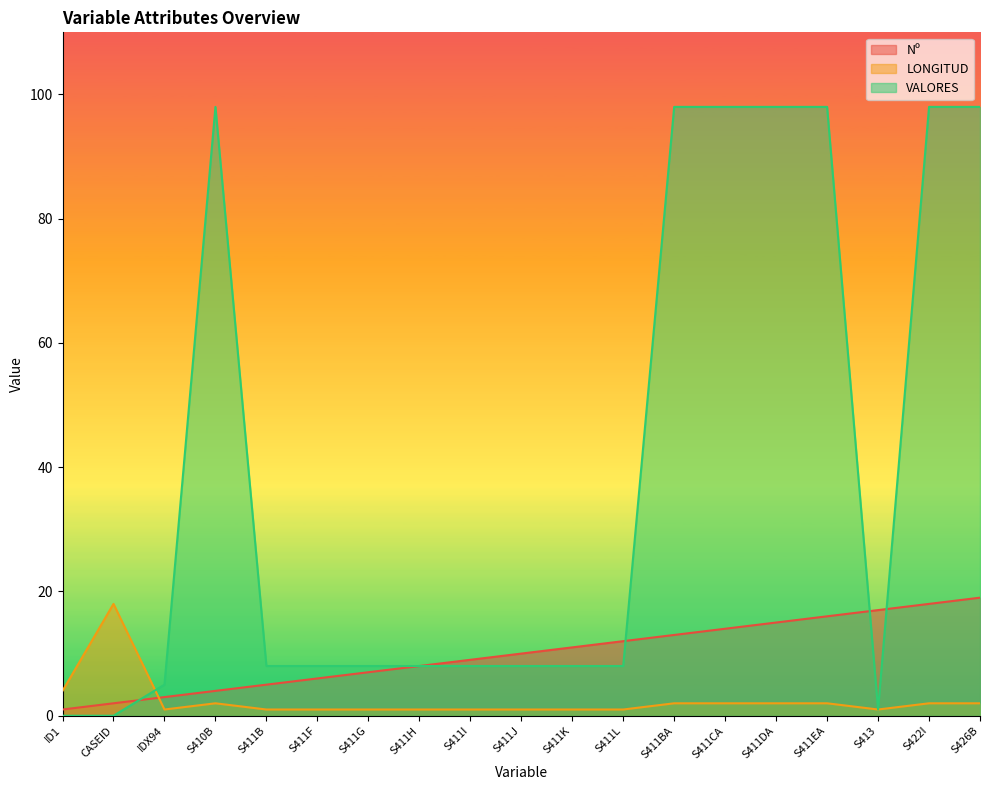

Does the chart display data point markers on the line(s)?

No